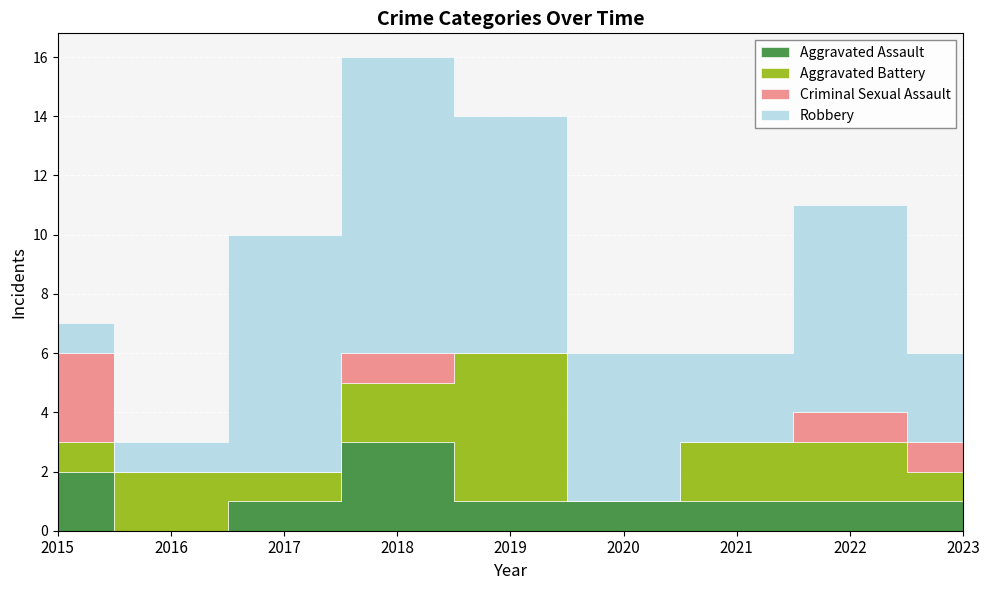

How many interior local peaks does the Robbery series have?

2